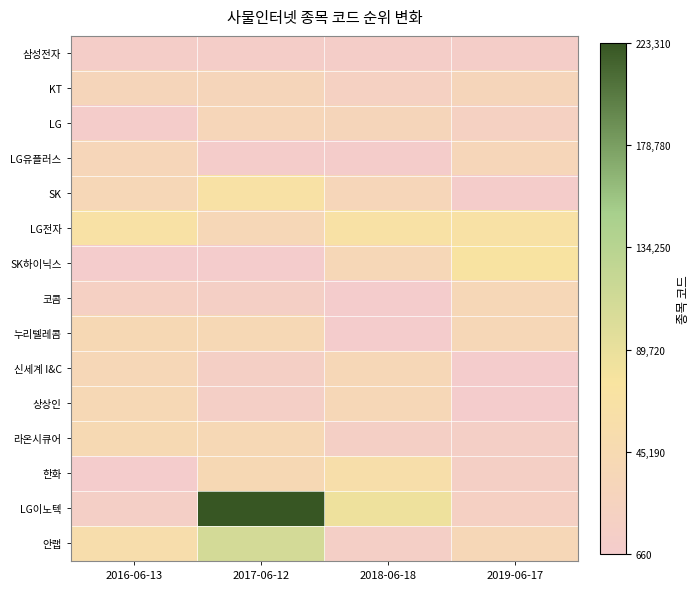

Reading right to left, list all the values displayed in this chart.

삼성전자: 2019-06-17=5930	2018-06-18=5930	2017-06-12=5930	2016-06-13=5930
KT: 2019-06-17=30200	2018-06-18=17670	2017-06-12=30200	2016-06-13=30200
LG: 2019-06-17=17670	2018-06-18=30200	2017-06-12=32640	2016-06-13=3550
LG유플러스: 2019-06-17=32640	2018-06-18=3550	2017-06-12=3550	2016-06-13=32640
SK: 2019-06-17=3550	2018-06-18=32640	2017-06-12=66570	2016-06-13=34730
LG전자: 2019-06-17=66570	2018-06-18=66570	2017-06-12=34730	2016-06-13=66570
SK하이닉스: 2019-06-17=72520	2018-06-18=35720	2017-06-12=660	2016-06-13=660
코콤: 2019-06-17=35420	2018-06-18=880	2017-06-12=12450	2016-06-13=15710
누리텔레콤: 2019-06-17=35720	2018-06-18=660	2017-06-12=38540	2016-06-13=40160
신세계 I&C: 2019-06-17=660	2018-06-18=34730	2017-06-12=12750	2016-06-13=35510
상상인: 2019-06-17=880	2018-06-18=35420	2017-06-12=11070	2016-06-13=38540
라온시큐어: 2019-06-17=11070	2018-06-18=12450	2017-06-12=39560	2016-06-13=42510
한화: 2019-06-17=12750	2018-06-18=56730	2017-06-12=40160	2016-06-13=880
LG이노텍: 2019-06-17=15710	2018-06-18=84730	2017-06-12=223310	2016-06-13=11070
안랩: 2019-06-17=34730	2018-06-18=11070	2017-06-12=108860	2016-06-13=53800